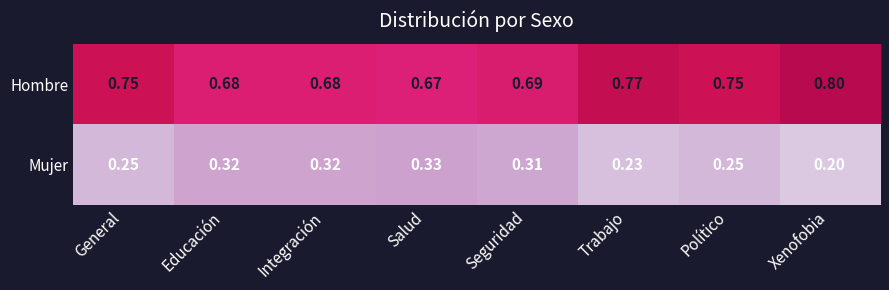

Rank the series by their average value, from highest to lowest.

Hombre, Mujer